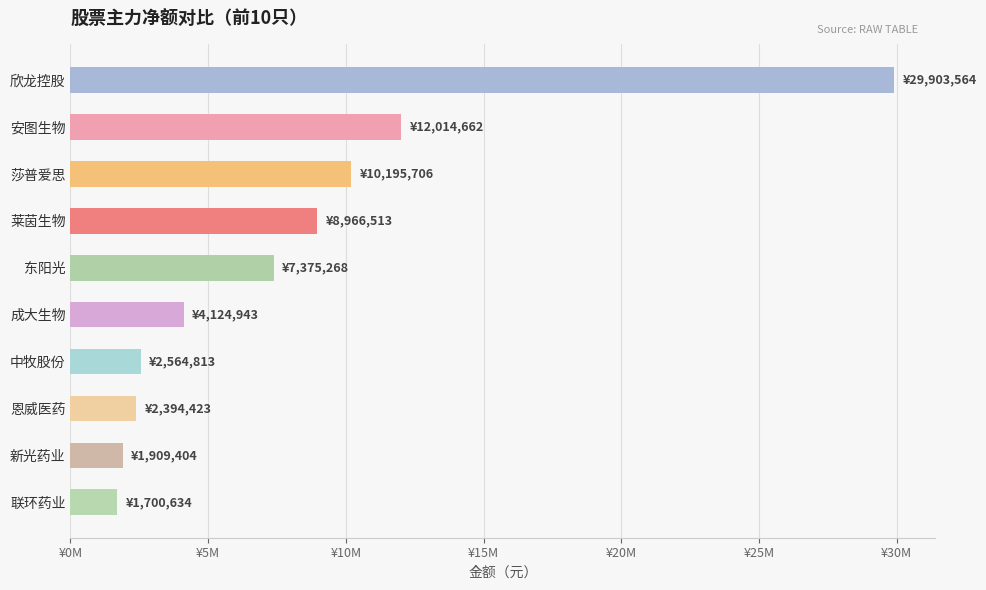

Does the chart contain any negative values?

No